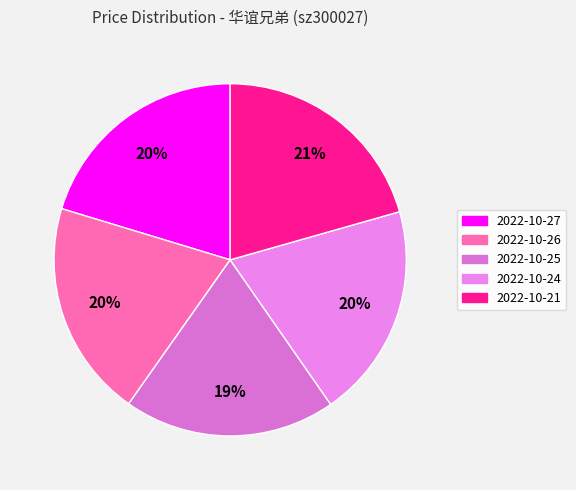

How many slices are in this pie chart?

5